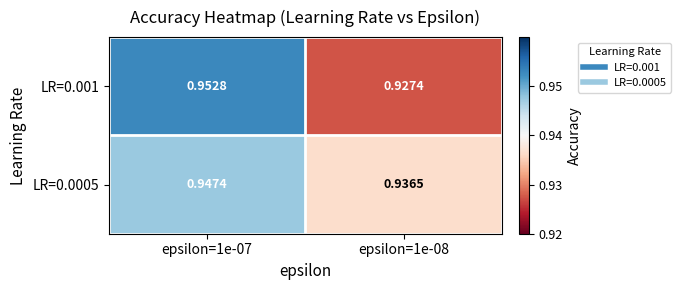

Which label corresponds to the largest value in the chart?

epsilon=1e-07